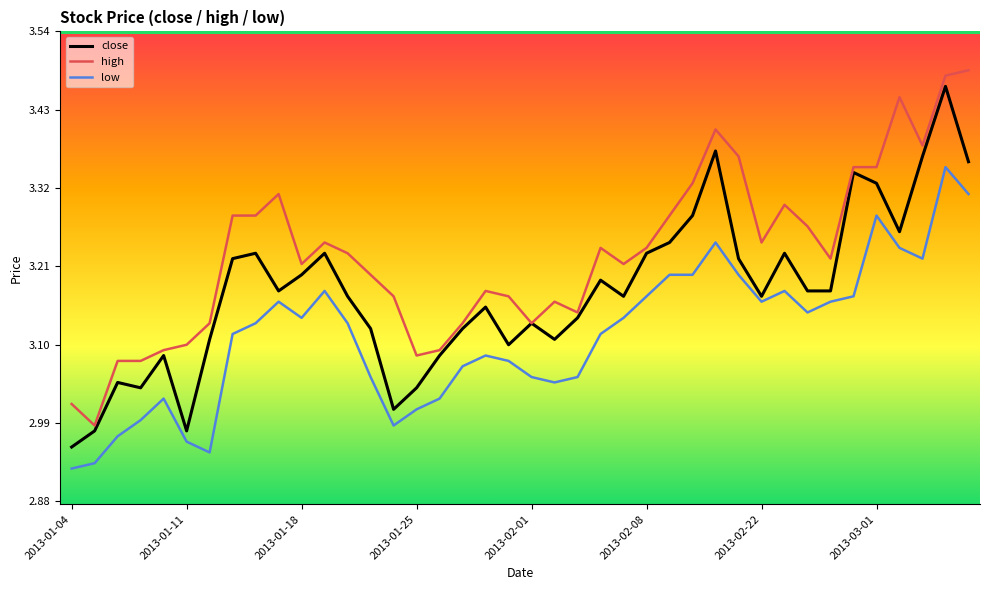

Rank the series by their average value, from lowest to highest.

low, close, high